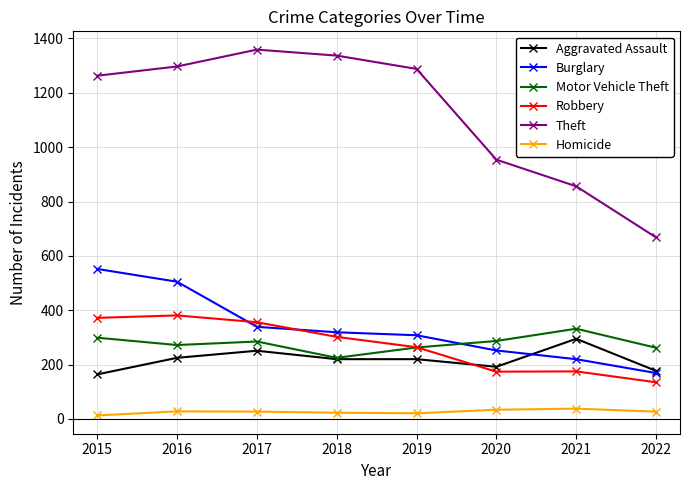

Which category has the highest value in the Motor Vehicle Theft series?

2021